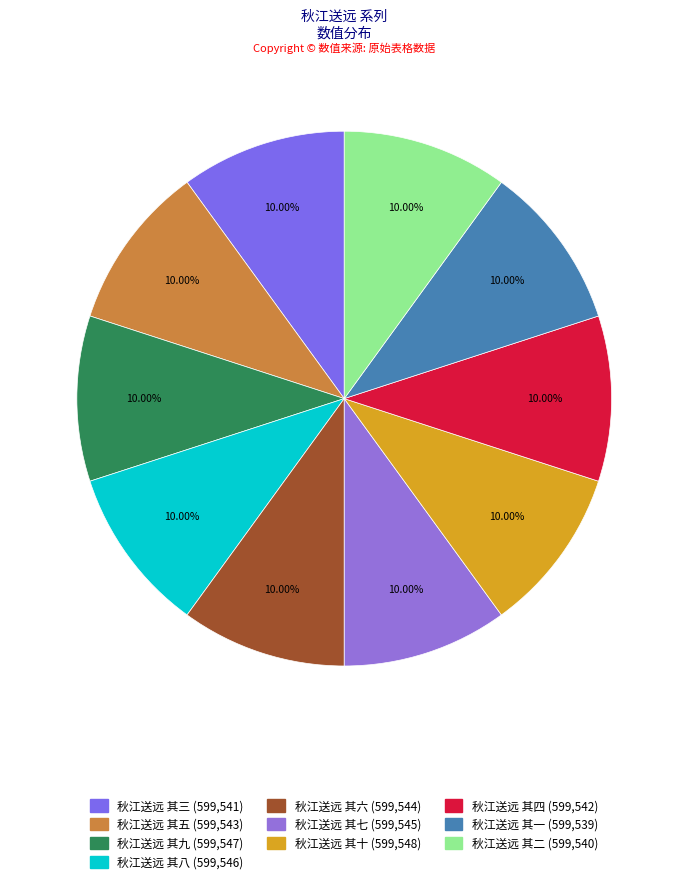

What is the ratio of the value at 秋江送远 其一 to the value at 秋江送远 其二?

1.0